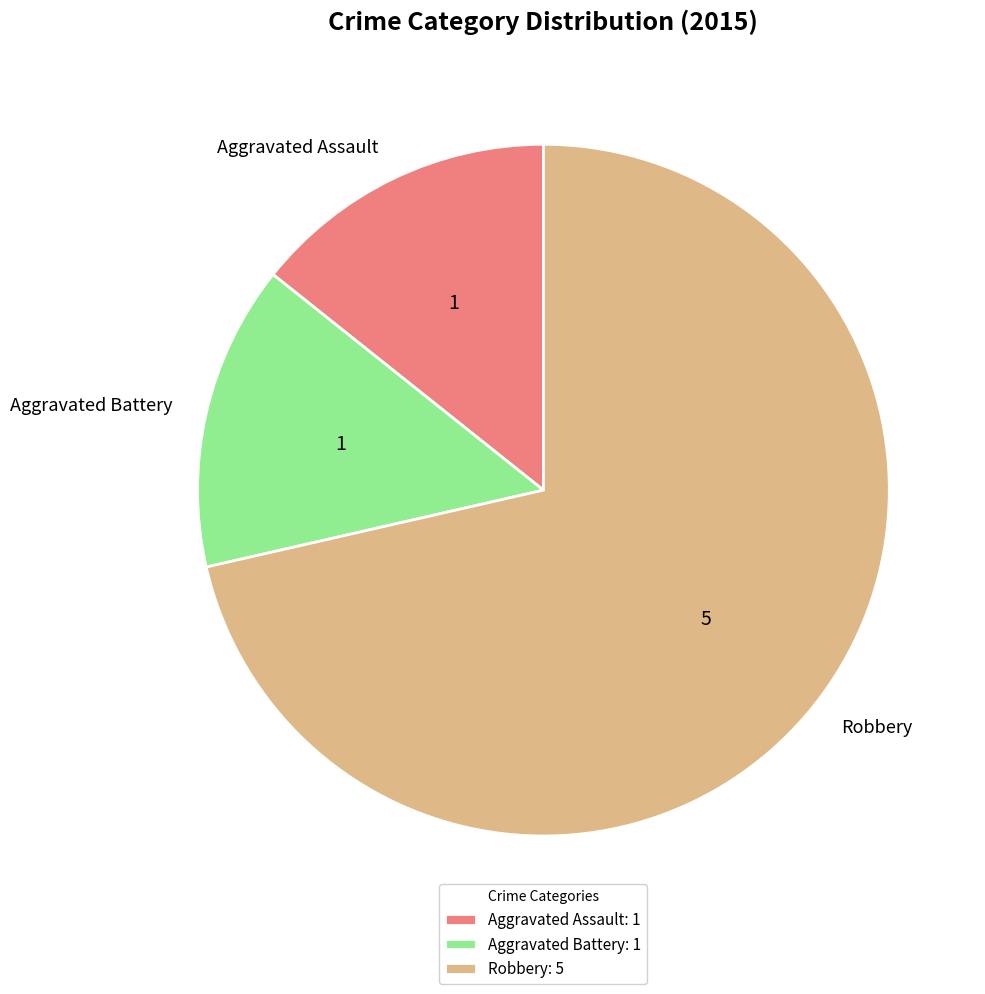

What is the ratio of the value at Robbery to the value at Aggravated Battery?

5.0